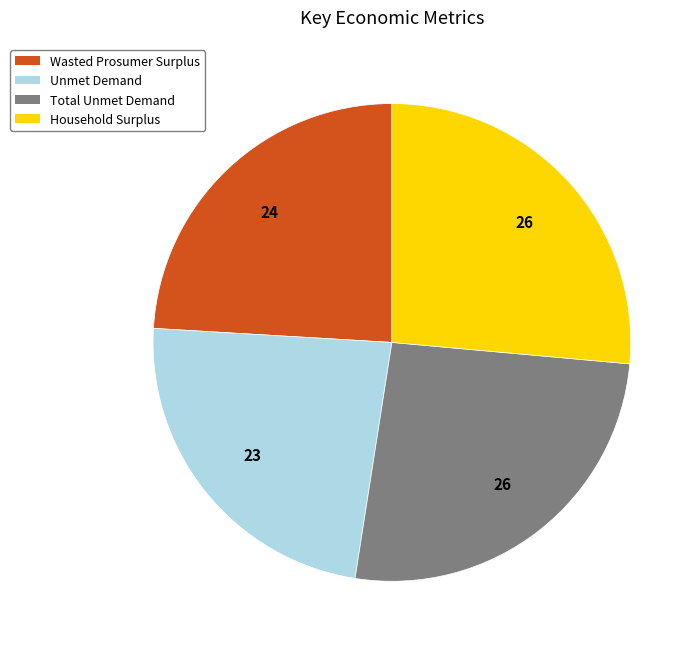

Do Total Unmet Demand and Unmet Demand together represent more than half of the pie?

No